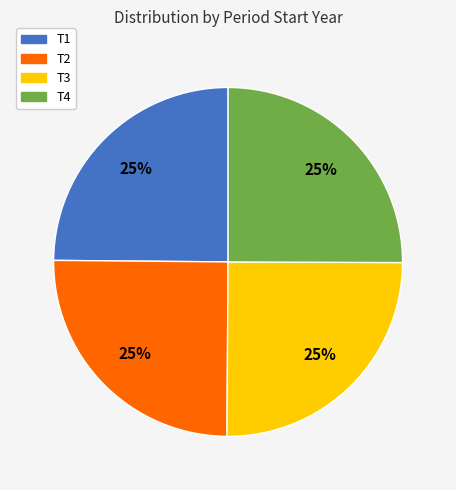

To the nearest percent, what portion does T3 represent?

25%